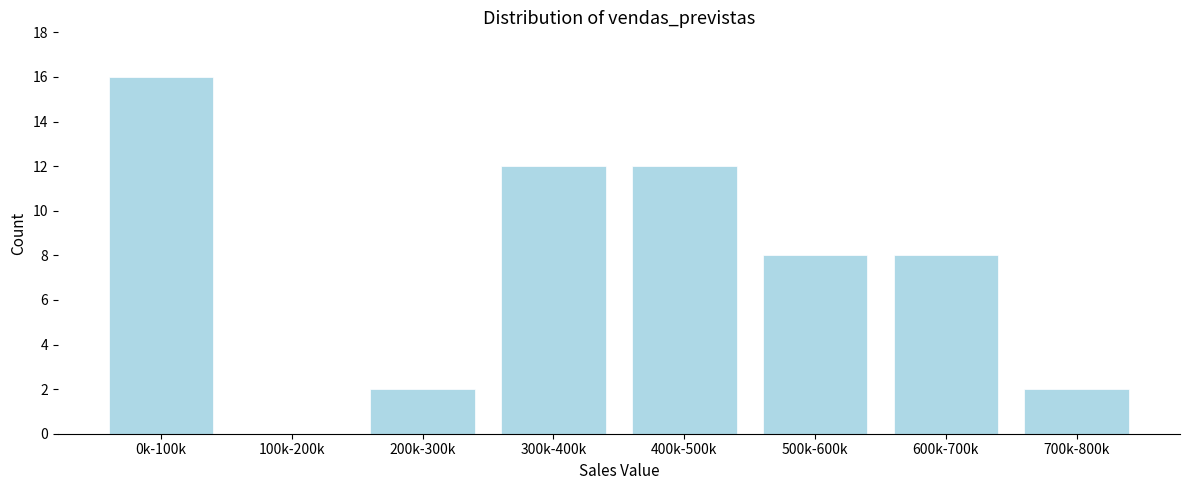

Reading left to right, list all the values displayed in this chart.

0k-100k=16	100k-200k=0	200k-300k=2	300k-400k=12	400k-500k=12	500k-600k=8	600k-700k=8	700k-800k=2